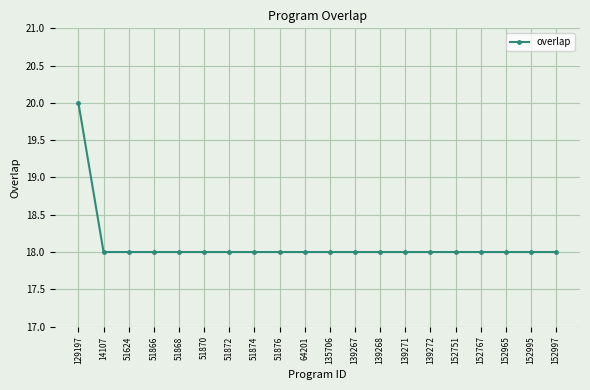

Does the chart have visible grid lines?

Yes